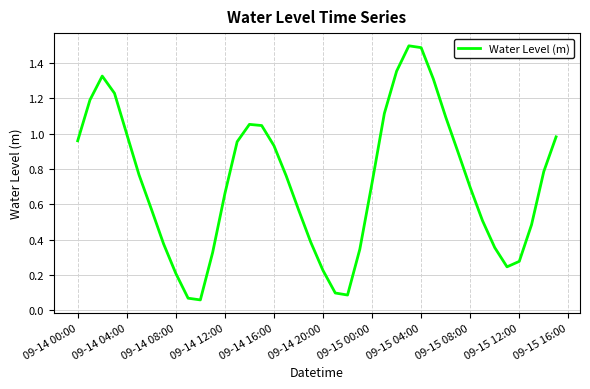

Does the chart display data point markers on the line(s)?

No